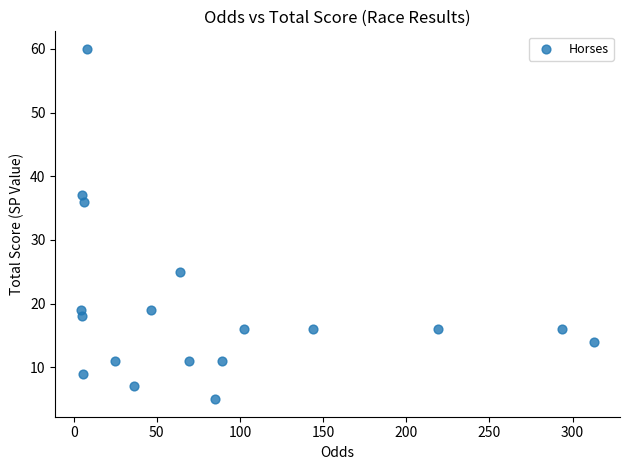

What Y value in the scatter plot is closest to 32?

36